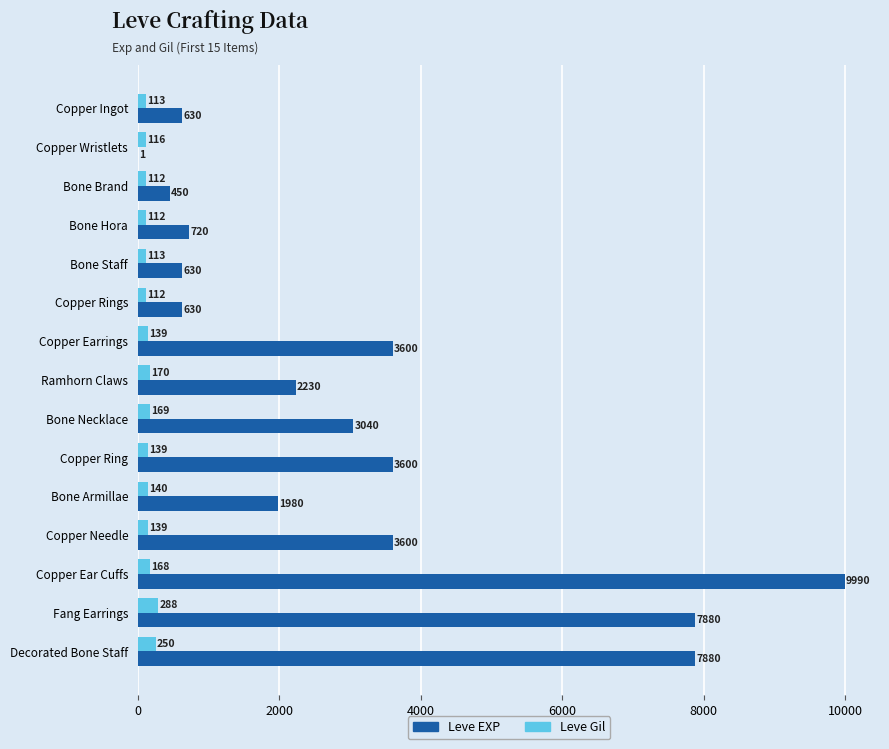

Which series has the largest range (max minus min)?

Leve EXP